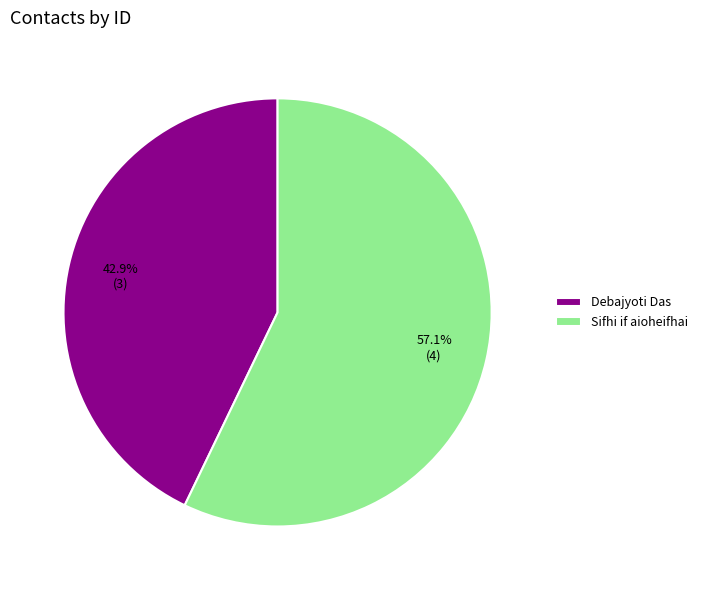

Is it true that Sifhi if aioheifhai is 63% of the pie?

False